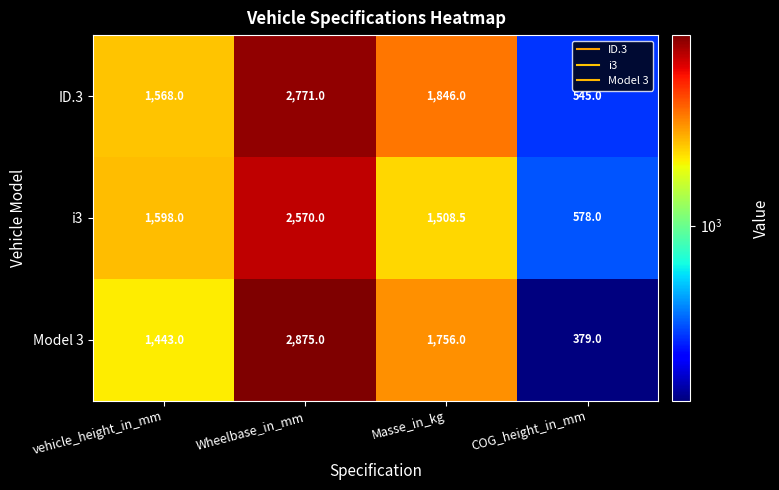

Reading right to left, extract all data points from this chart.

ID.3: COG_height_in_mm=545.0	Masse_in_kg=1846.0	Wheelbase_in_mm=2771.0	vehicle_height_in_mm=1568.0
i3: COG_height_in_mm=578.0	Masse_in_kg=1508.5	Wheelbase_in_mm=2570.0	vehicle_height_in_mm=1598.0
Model 3: COG_height_in_mm=379.0	Masse_in_kg=1756.0	Wheelbase_in_mm=2875.0	vehicle_height_in_mm=1443.0